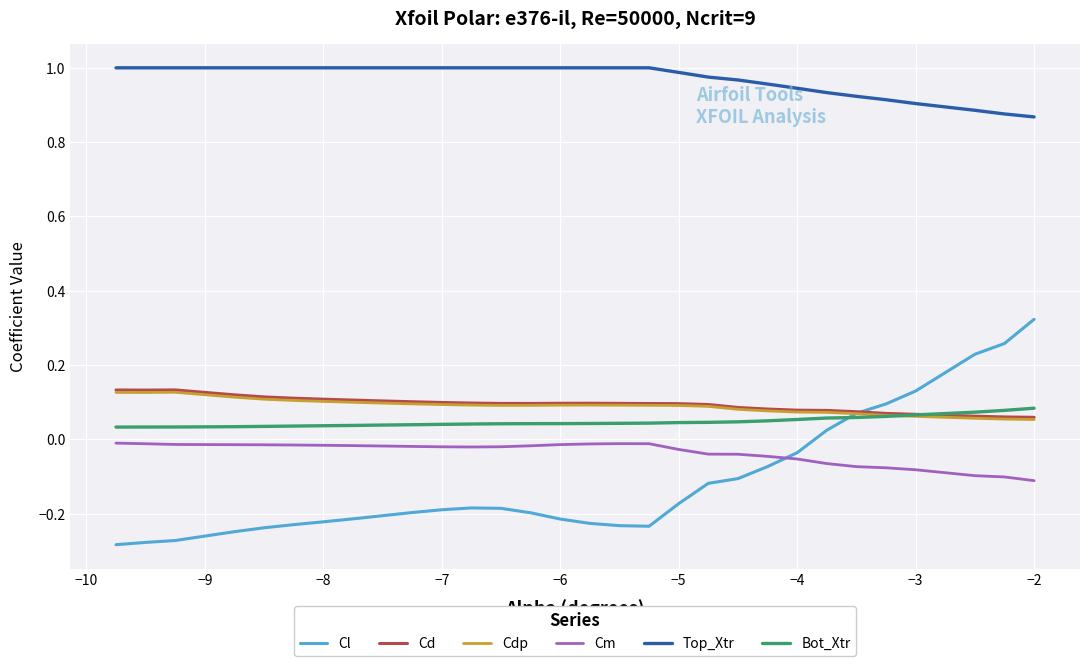

Which series has the largest range (max minus min)?

Cl